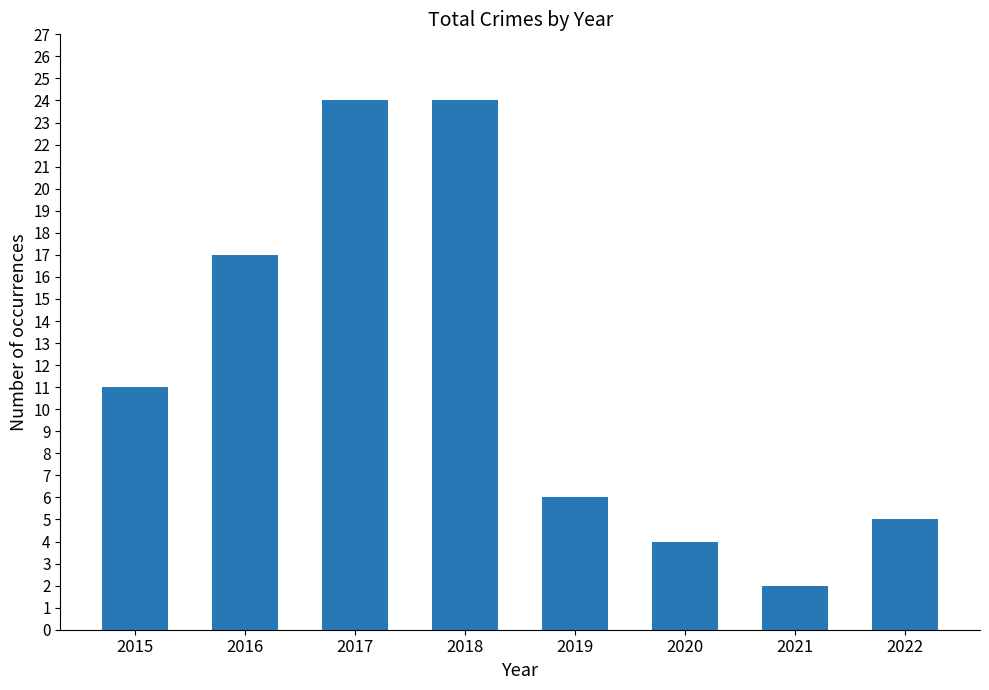

Which has a higher value, 2015 or 2017?

2017